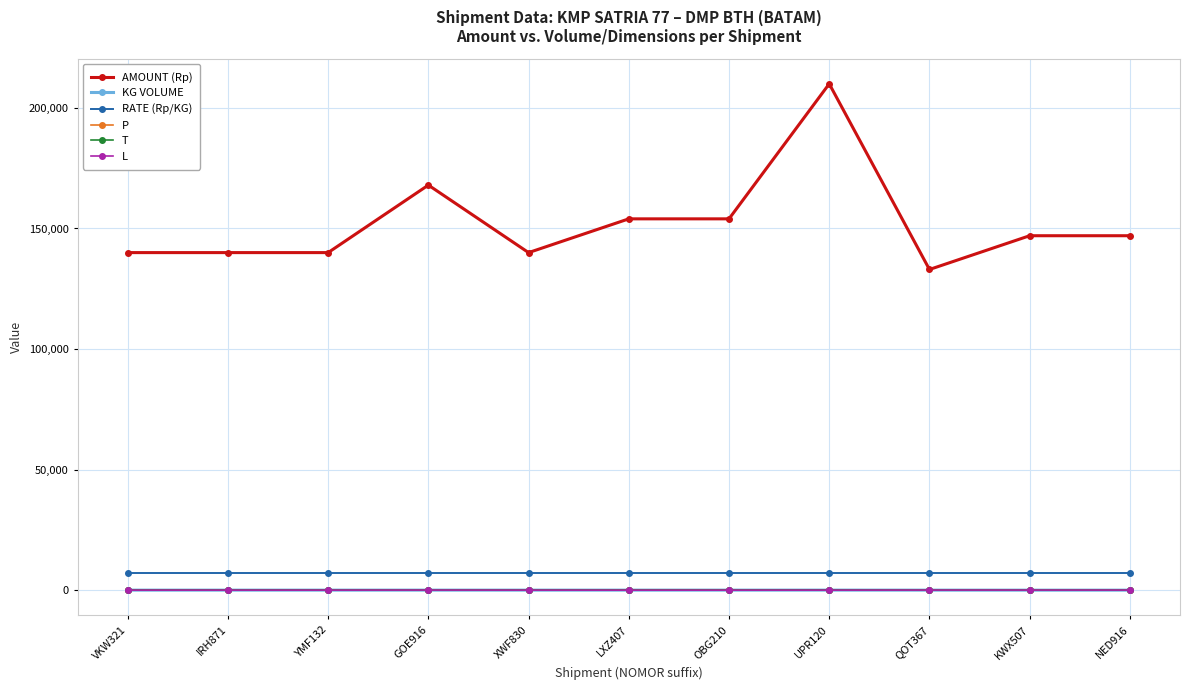

What is the sum of the L values at VKW321 and UPR120?

40.0